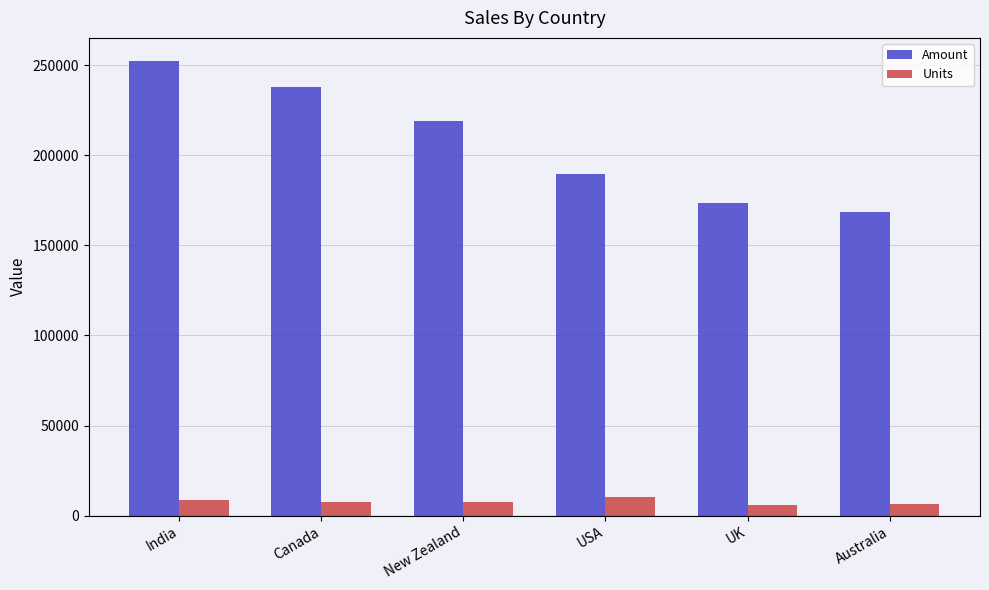

Is it true that Amount equals 374783 at India?

False